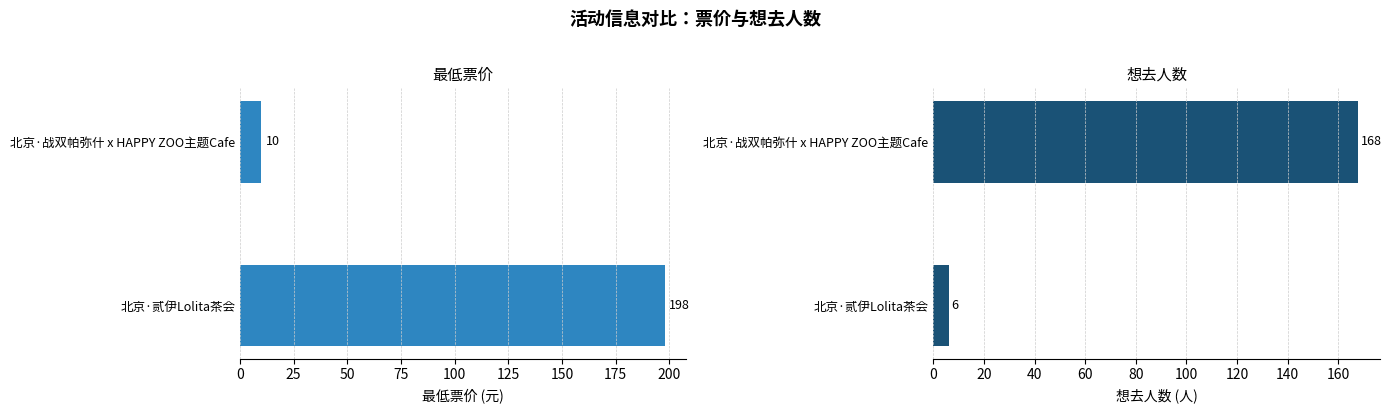

Does the chart contain stacked bars?

No